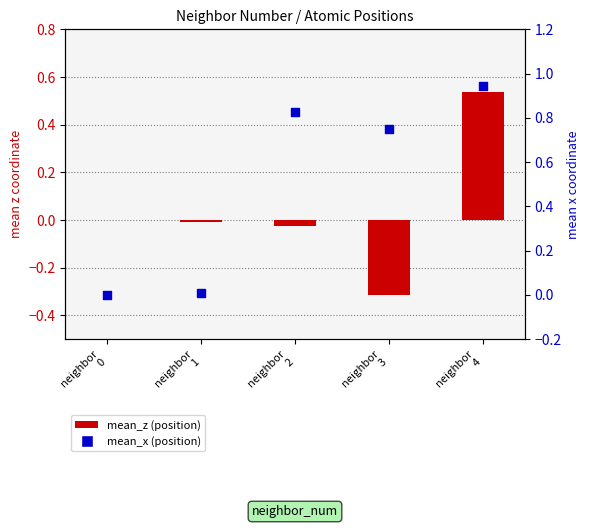

Which series reaches the maximum Y coordinate?

mean_x (position)